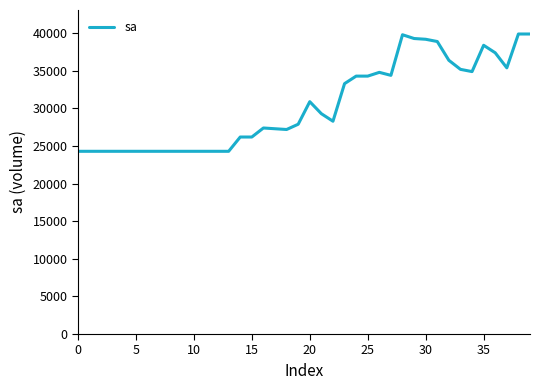

What is the minimum value shown in the chart?

24300